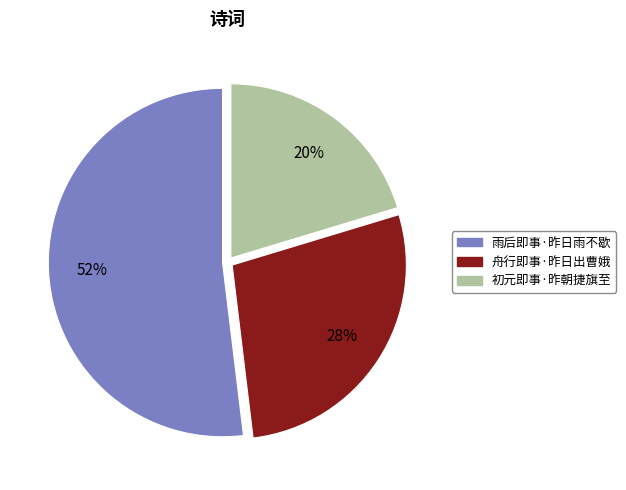

To the nearest percent, what portion does 初元即事·昨朝捷旗至 represent?

20%